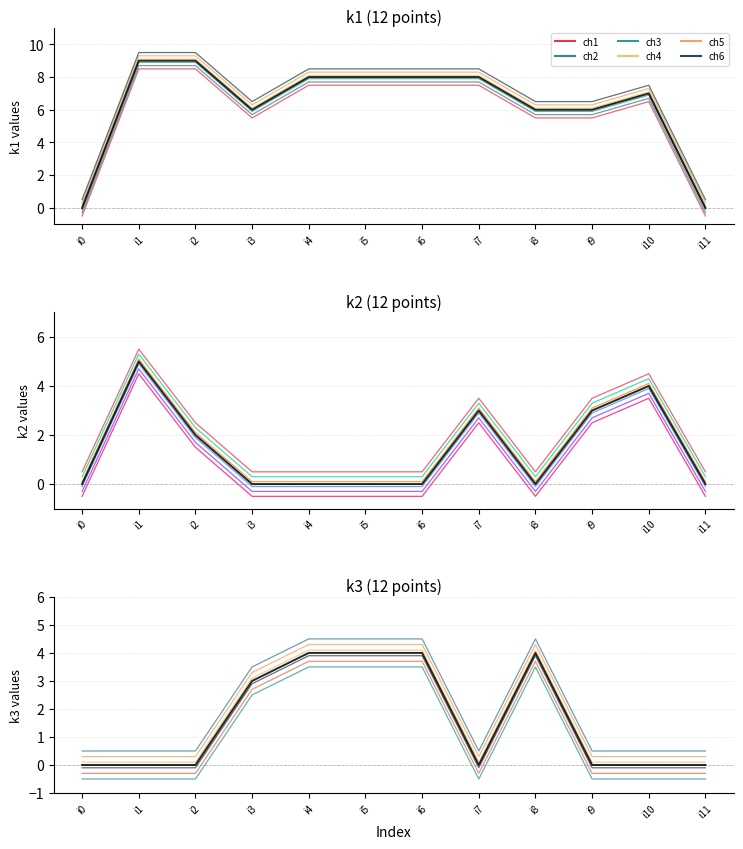

Rank the series at i1 from highest to lowest value.

k1, k2, k3